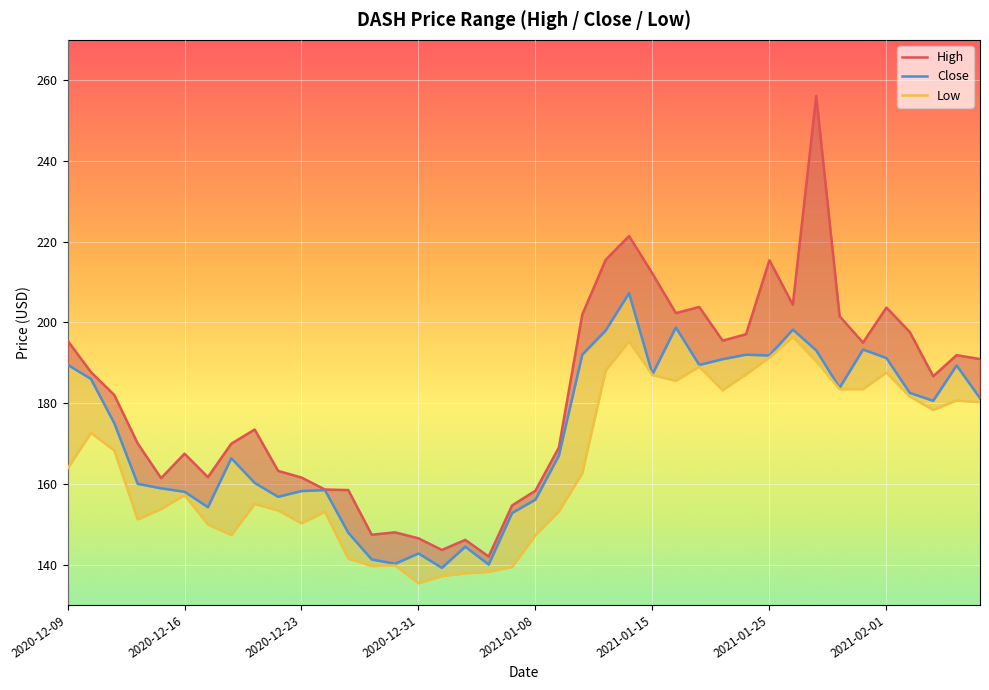

Is it true that High equals 201.9 at 2021-01-12?

True